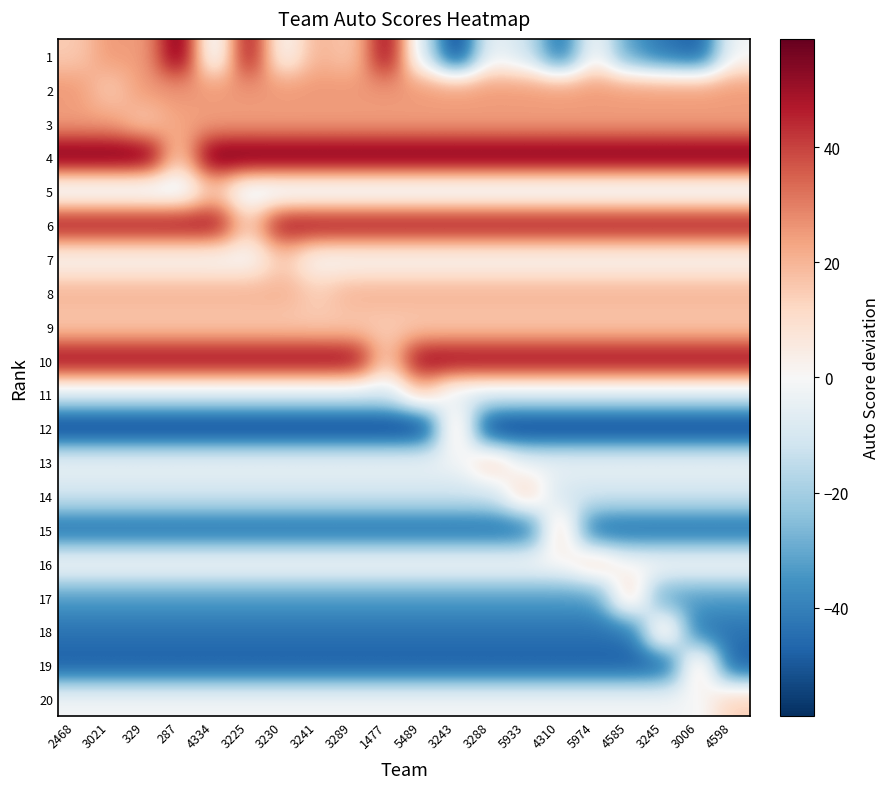

Rank the series by their maximum value, from lowest to highest.

5, 7, 9, 11, 12, 13, 14, 15, 16, 17, 18, 19, 20, 8, 3, 2, 6, 10, 1, 4